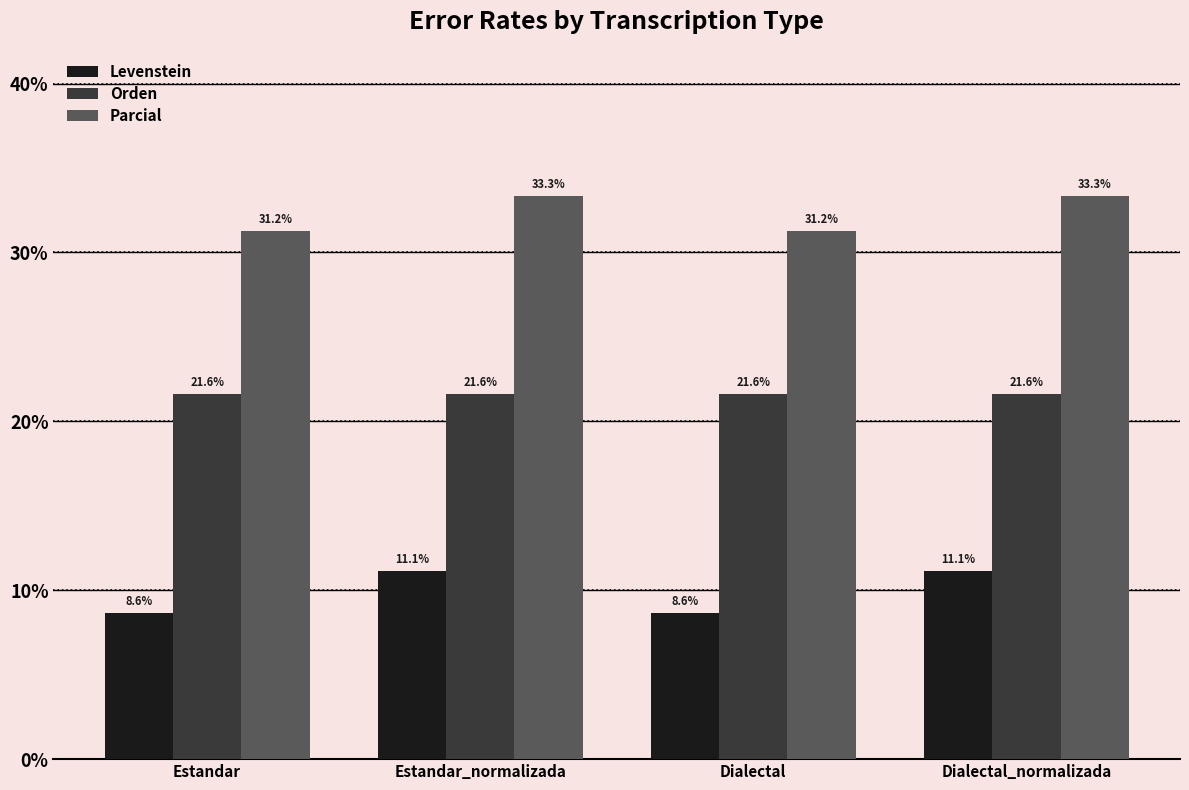

Is it true that Levenstein equals 16.2 at Estandar_normalizada?

False